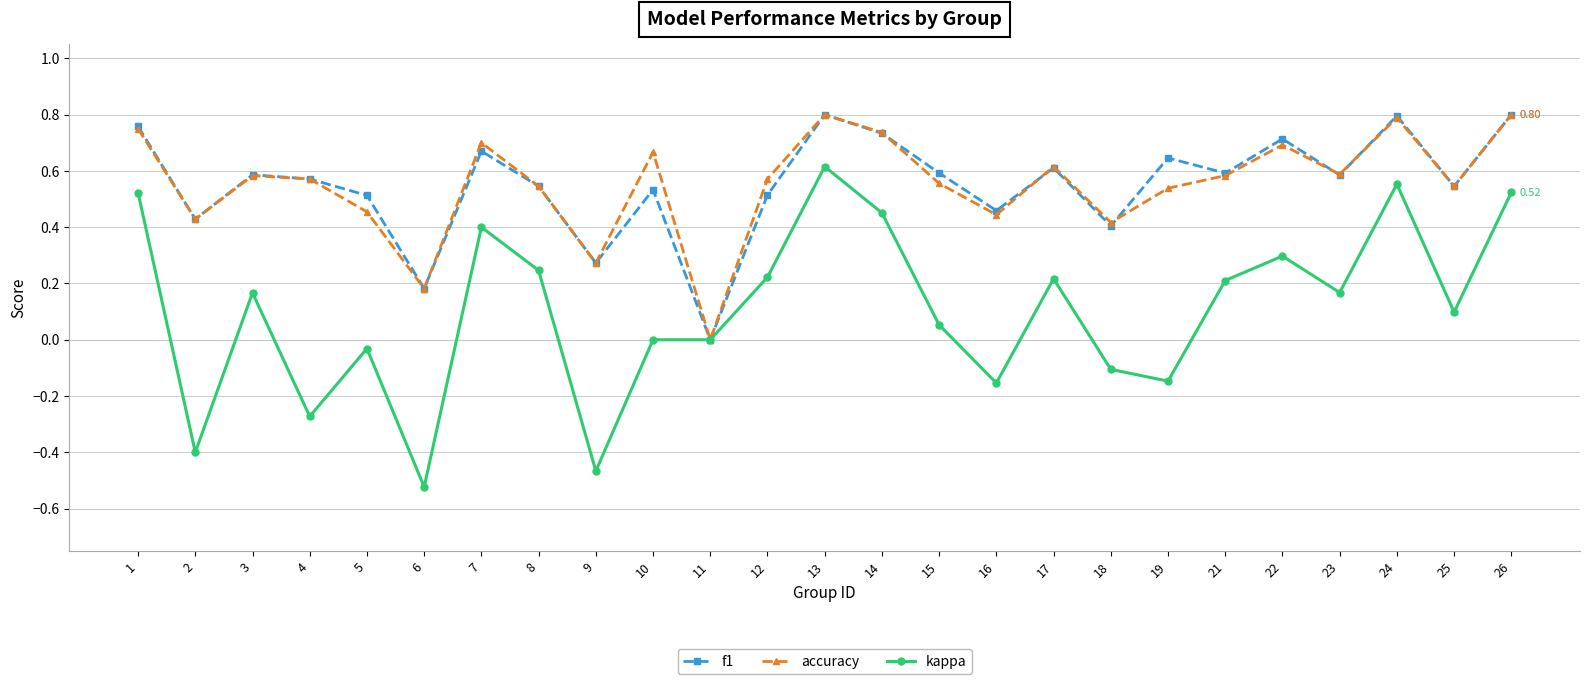

True or false: accuracy has more than 1 points higher than both neighbors.

True